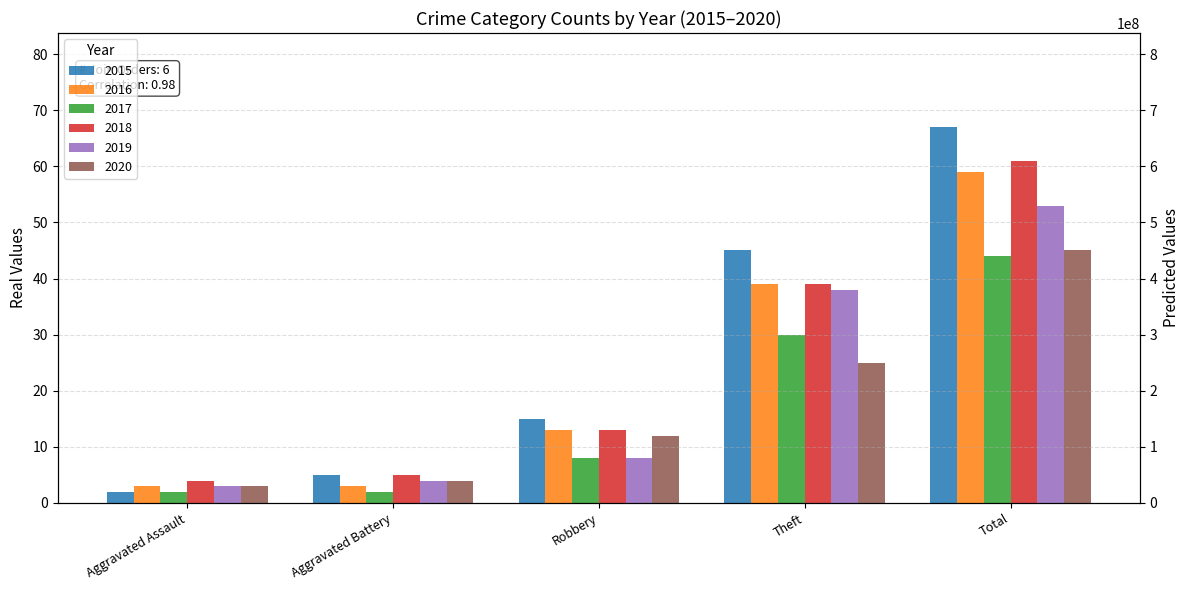

What value does the 2020 series have at Total?

45